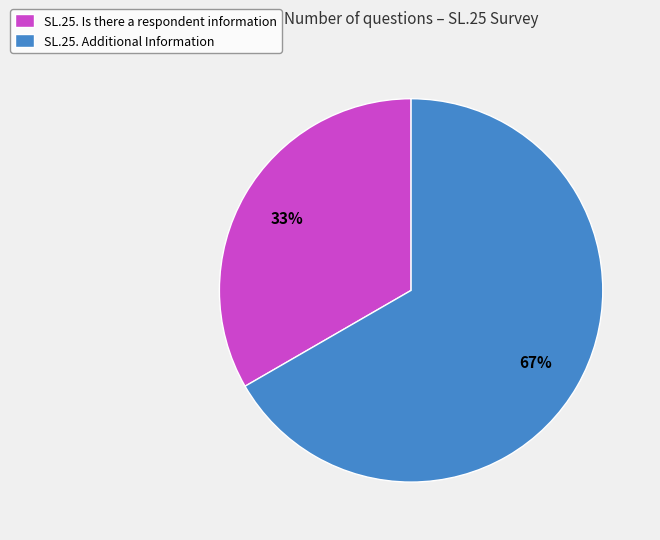

Is there a majority slice in this chart?

Yes